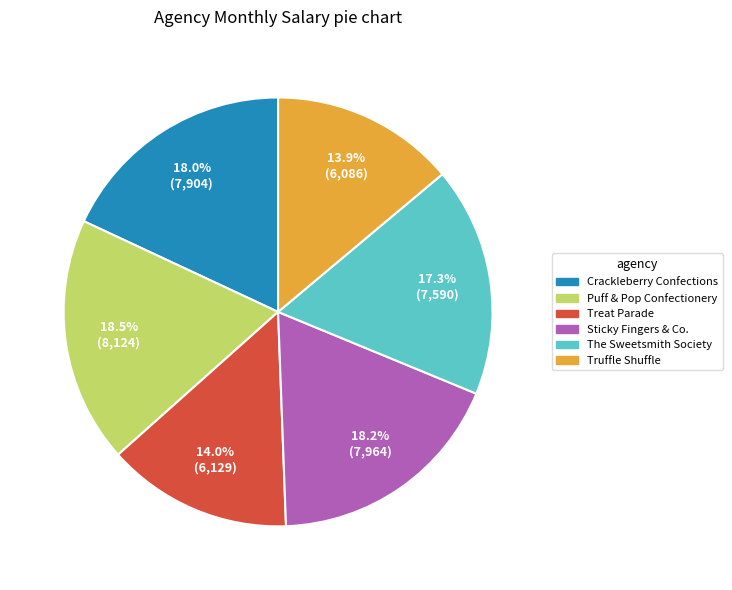

Does Puff & Pop Confectionery represent more than half of the total?

No